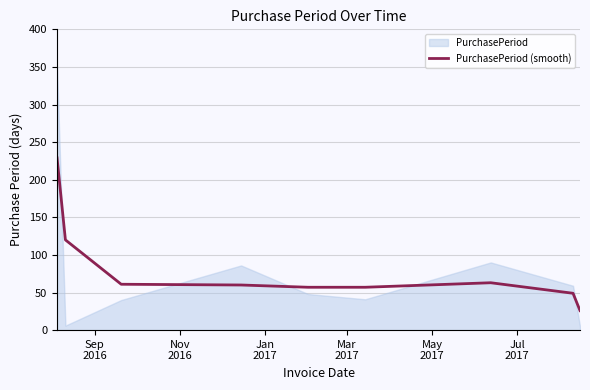

What is the maximum value for PurchasePeriod (smooth)?

229